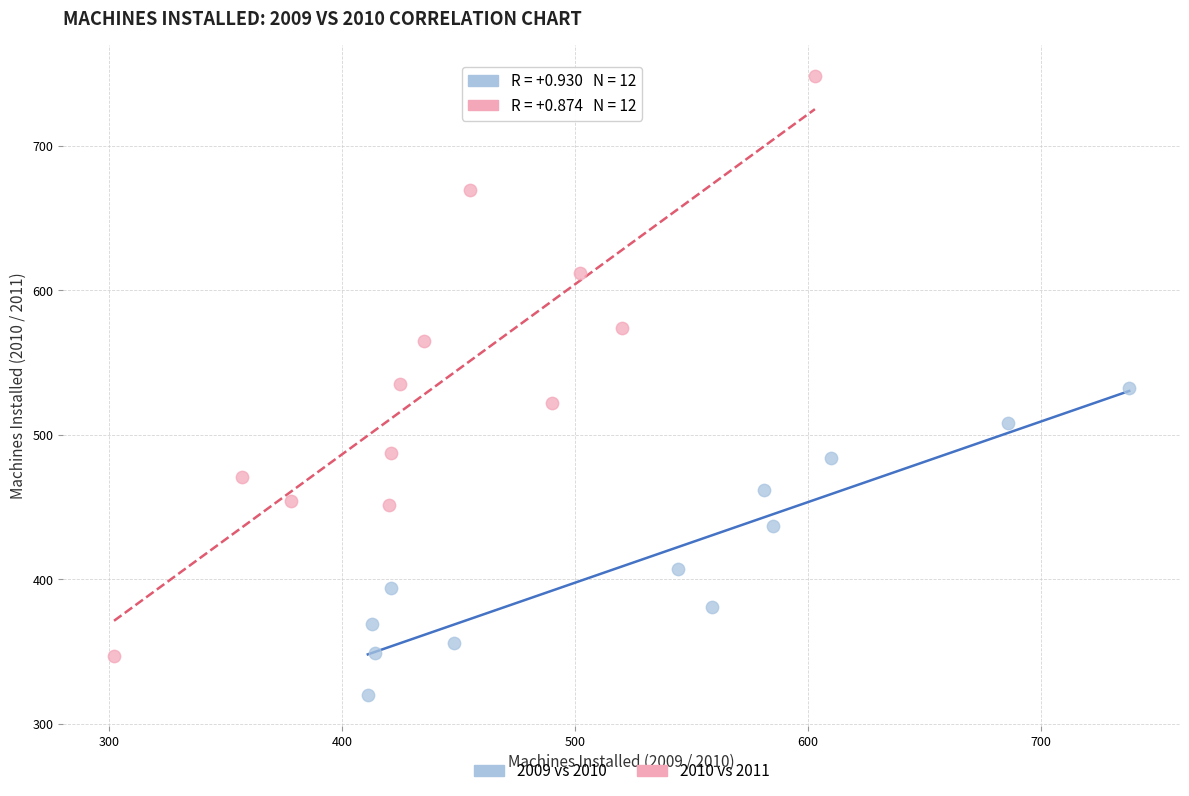

Which series has the largest Y range (max minus min)?

2010 vs 2011